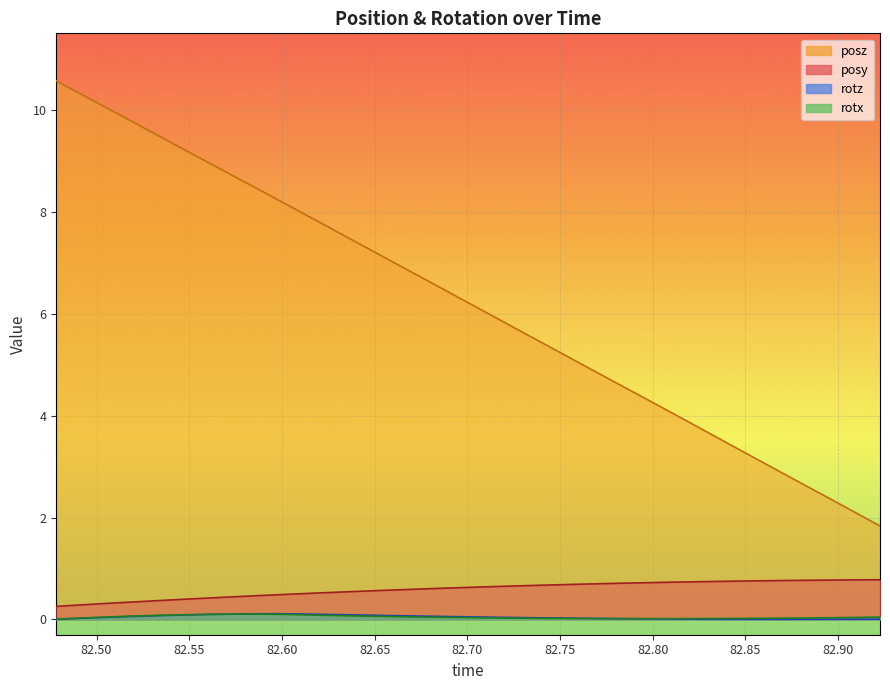

What are all the series names shown in the legend?

posy, posz, rotx, rotz